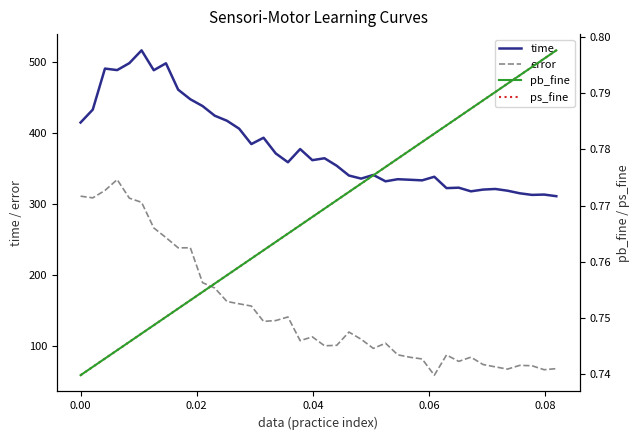

True or false: time and error cross at least once.

False